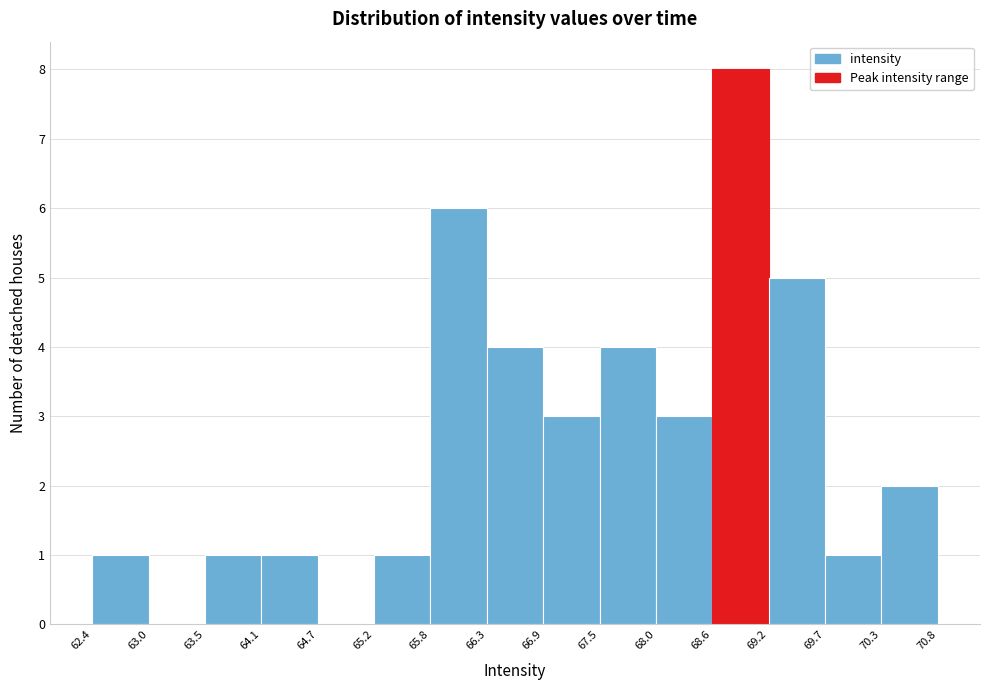

Reading left to right, transcribe this chart: for each bar, give the range it covers on the x-axis and its height. The values are not printed on the chart, so give them approximately, as read against the axis.

62.4 to 63.0: 1
63.0 to 63.5: 0
63.5 to 64.1: 1
64.1 to 64.7: 1
64.7 to 65.2: 0
65.2 to 65.8: 1
65.8 to 66.3: 6
66.3 to 66.9: 4
66.9 to 67.5: 3
67.5 to 68.0: 4
68.0 to 68.6: 3
68.6 to 69.2: 8
69.2 to 69.7: 5
69.7 to 70.3: 1
70.3 to 70.8: 2